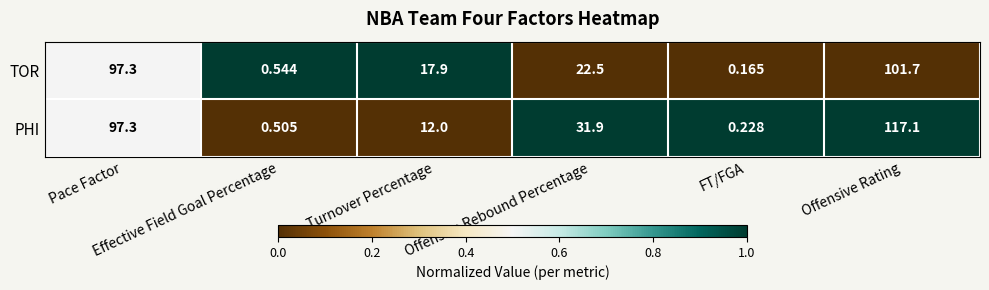

Which series has the largest total across all categories?

PHI